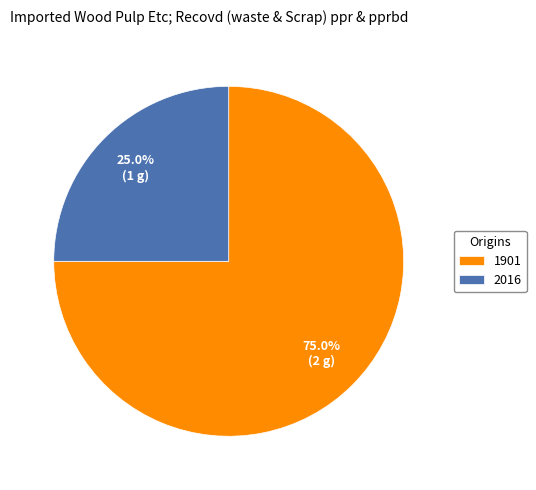

How many slices are in this pie chart?

2